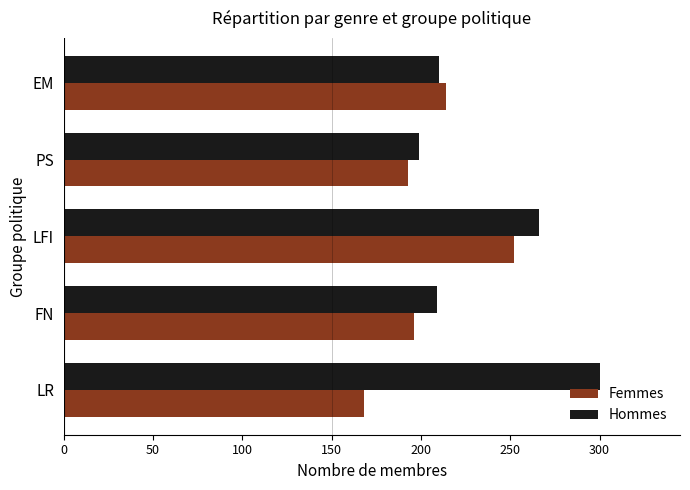

What is the difference between the Femmes values at FN and EM?

18